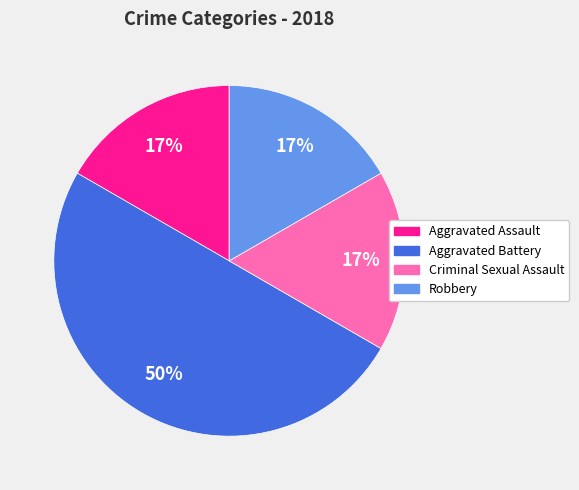

To the nearest percent, what percentage of the pie is Aggravated Battery?

50%